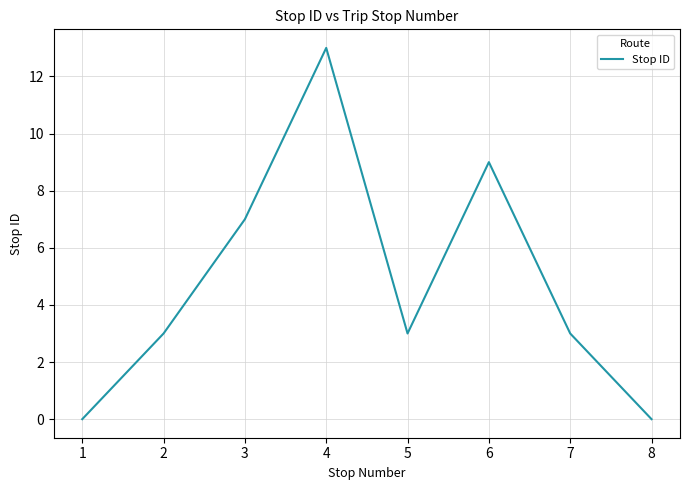

Which has a higher value, 2 or 4?

4